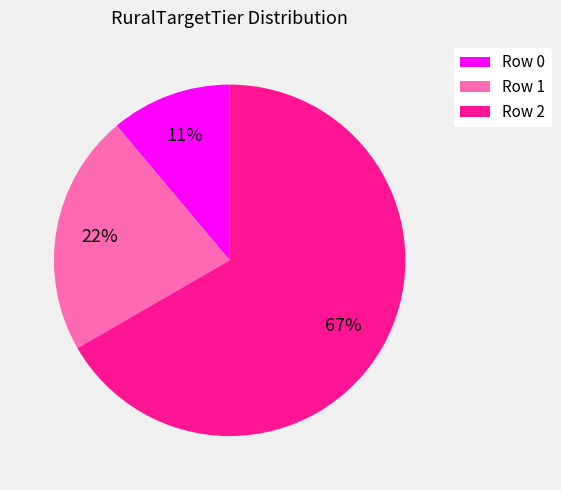

Between Row 0 and Row 1, which is larger?

Row 1